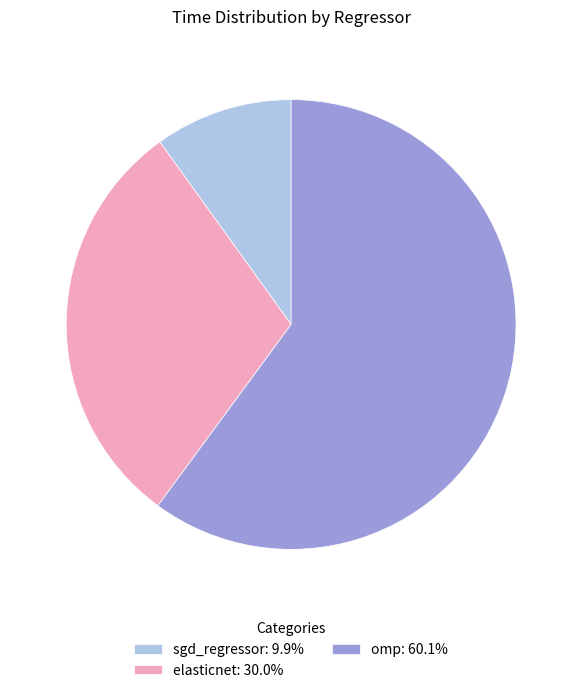

Rank the categories by value from lowest to highest.

sgd_regressor, elasticnet, omp